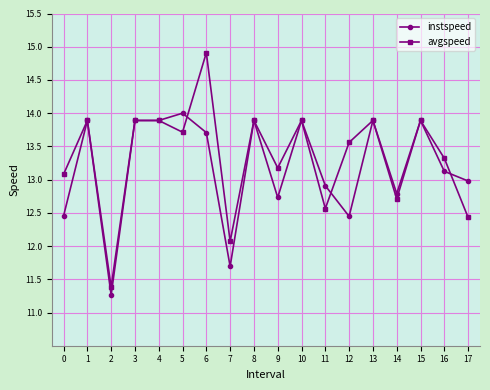

Between 6 and 11, which series saw the biggest shift?

avgspeed